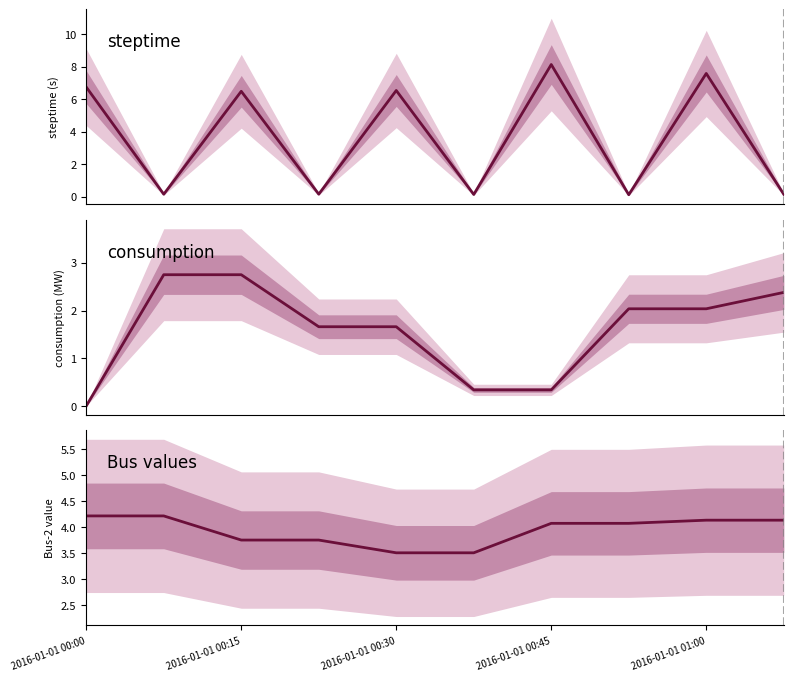

The value of consumption at 9 is 2.4. True or false?

True